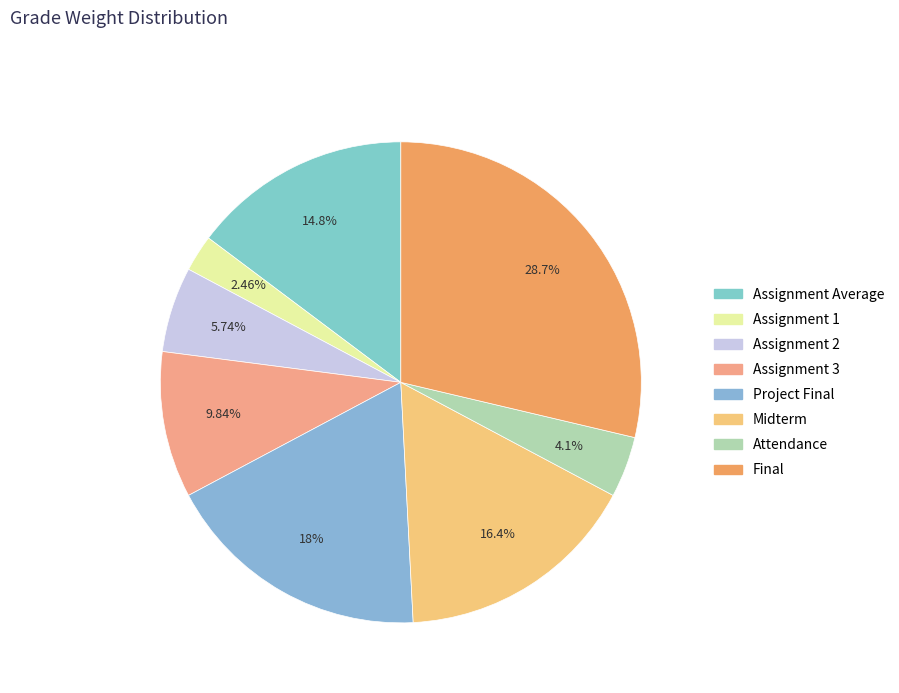

Does Final represent more than half of the total?

No